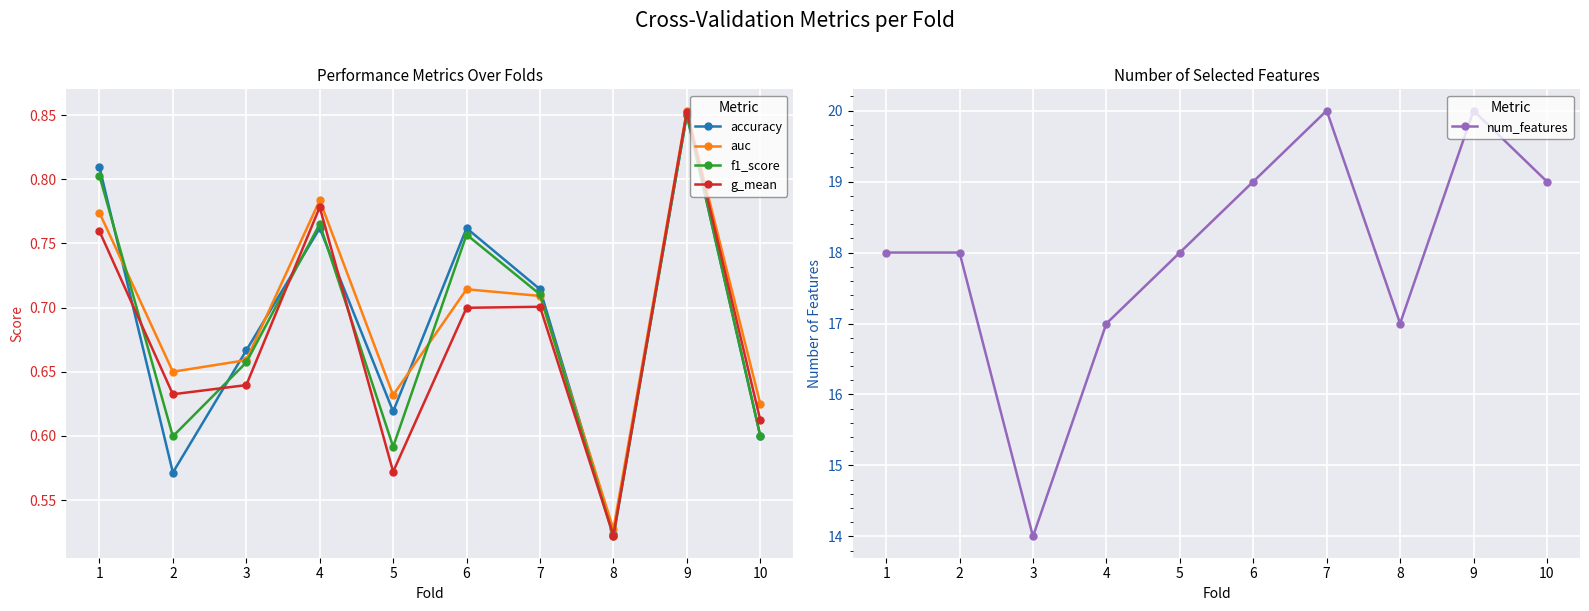

Is the value of g_mean at 6 greater than the value of accuracy at 1?

No